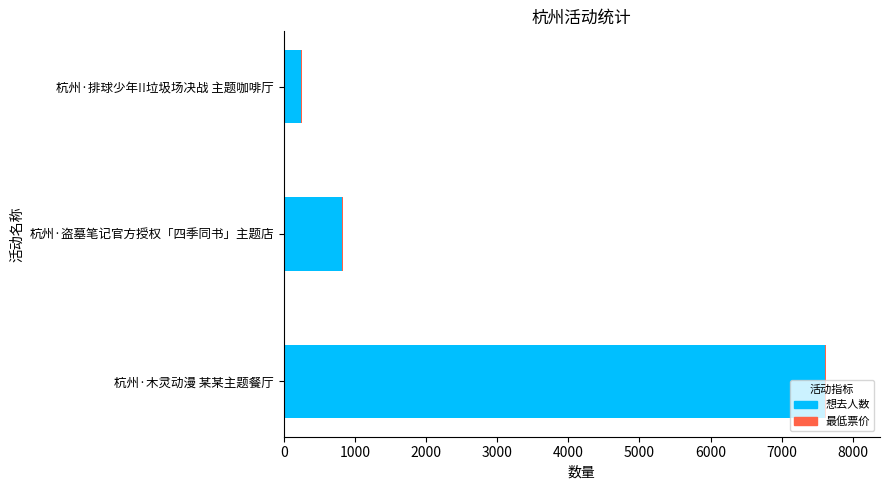

What is the sum of all 想去人数 values?

8673